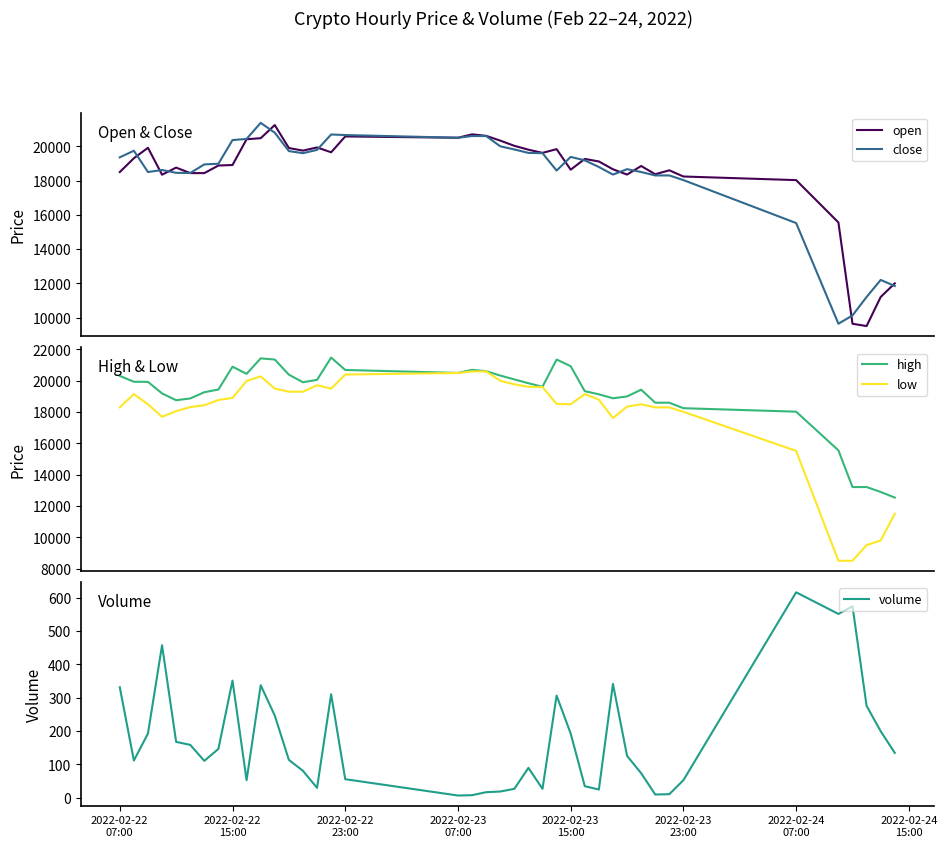

What is the highest value of the open series?

21241